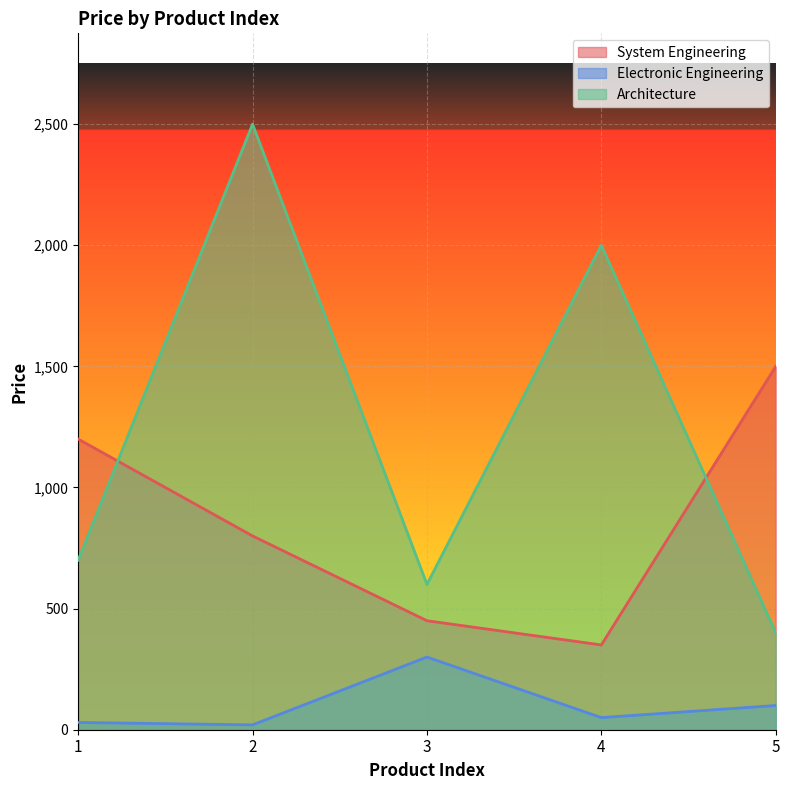

At which category does the chart reach its peak across all series?

2